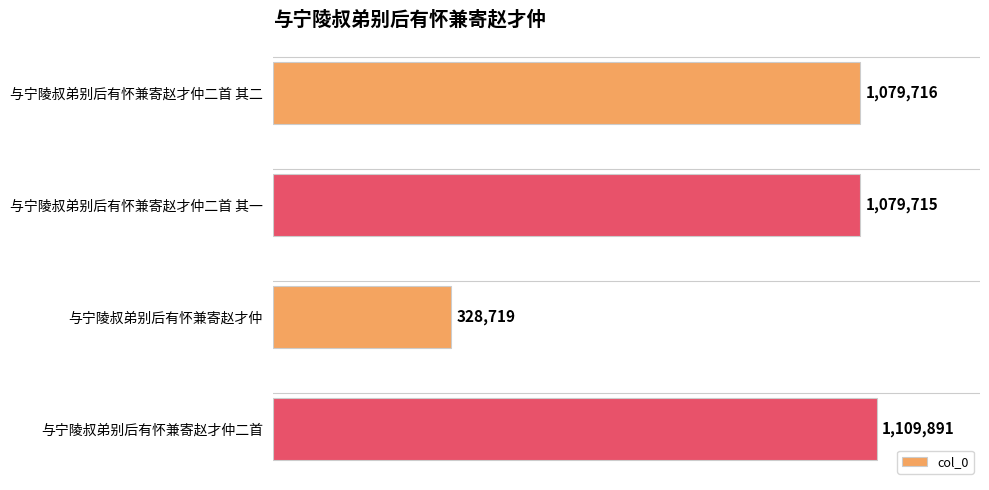

Is it true that the value at 与宁陵叔弟别后有怀兼寄赵才仲二首 其二 is 1079716?

True